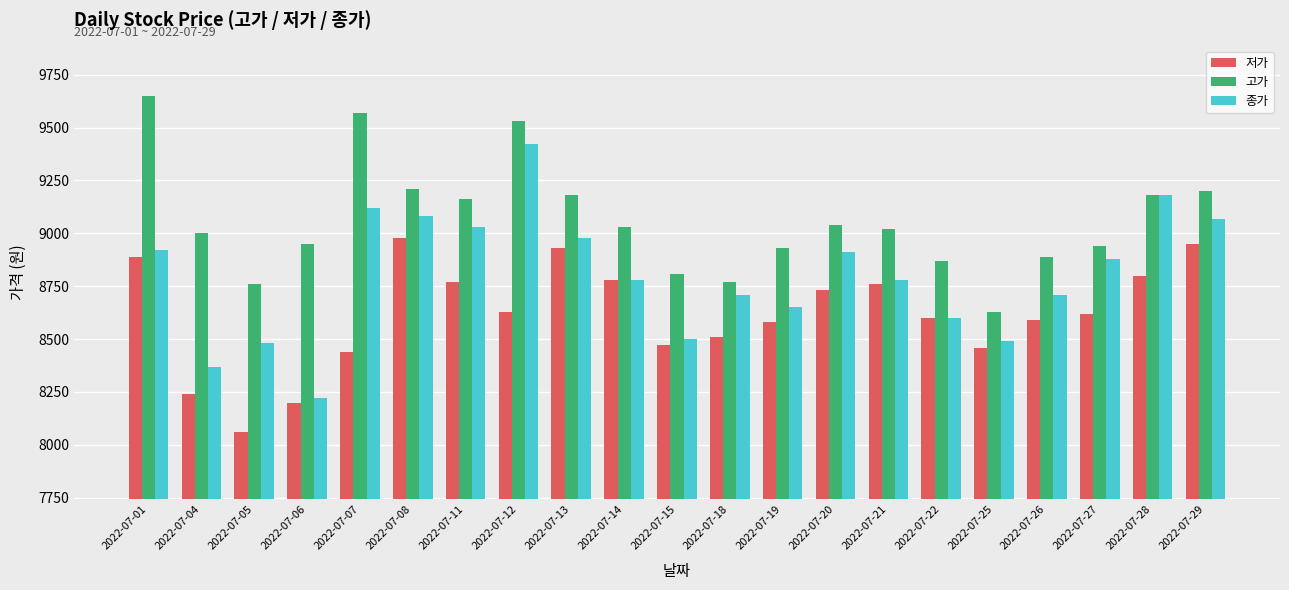

At which category is the sum across all series the highest?

2022-07-12